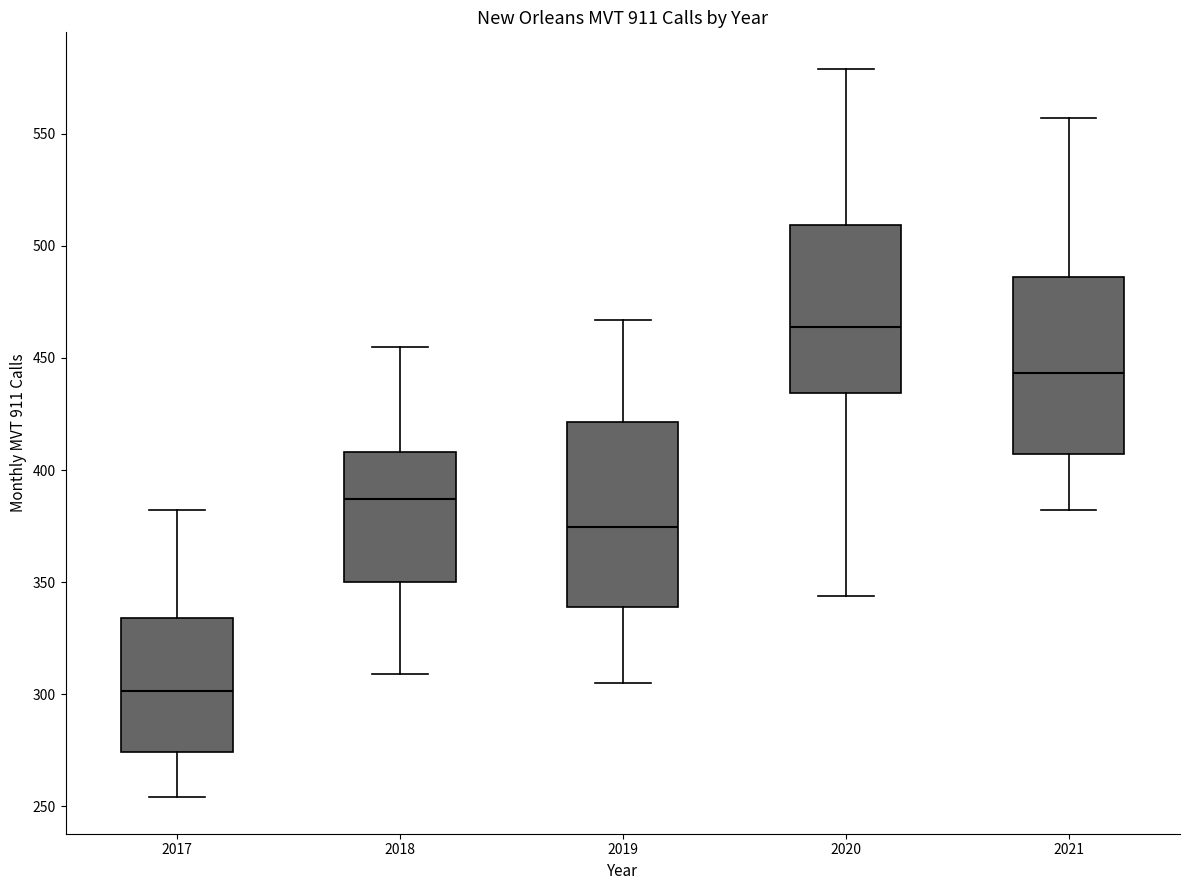

Where is the lower edge of the box at x = 2020 on the y-axis? The values are not printed on the chart, so give them approximately, as read against the axis.

435